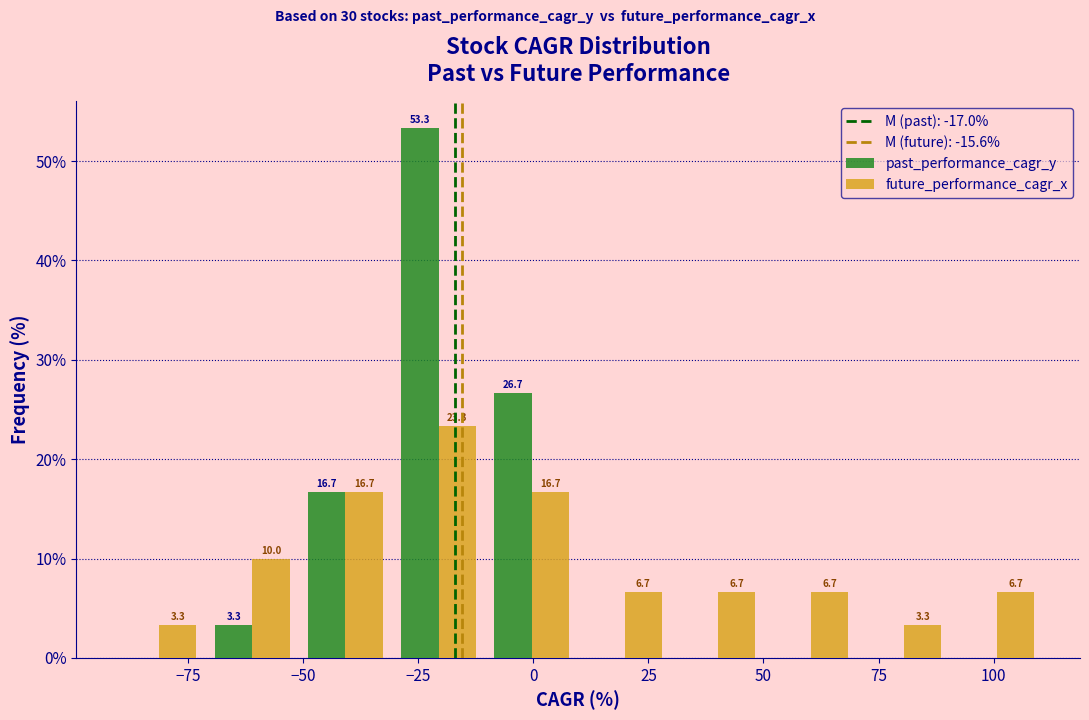

In the past_performance_cagr_y series, which range on the x-axis has the tallest bar?

-30 to -10